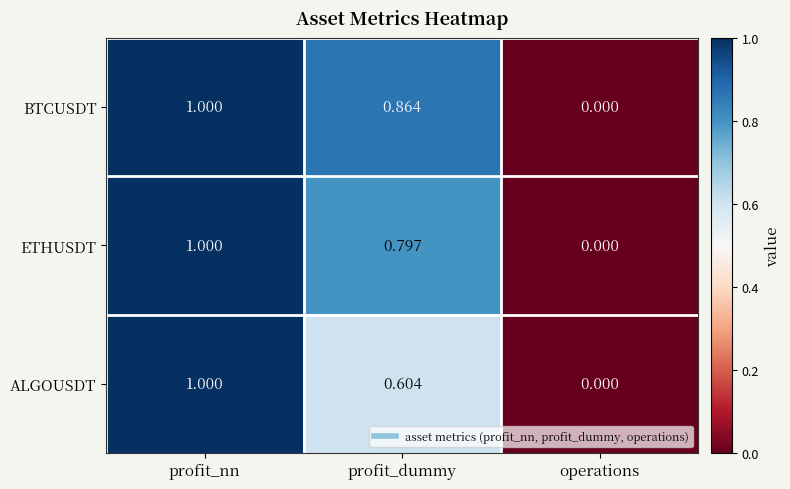

Which category has the highest value across all series?

profit_nn